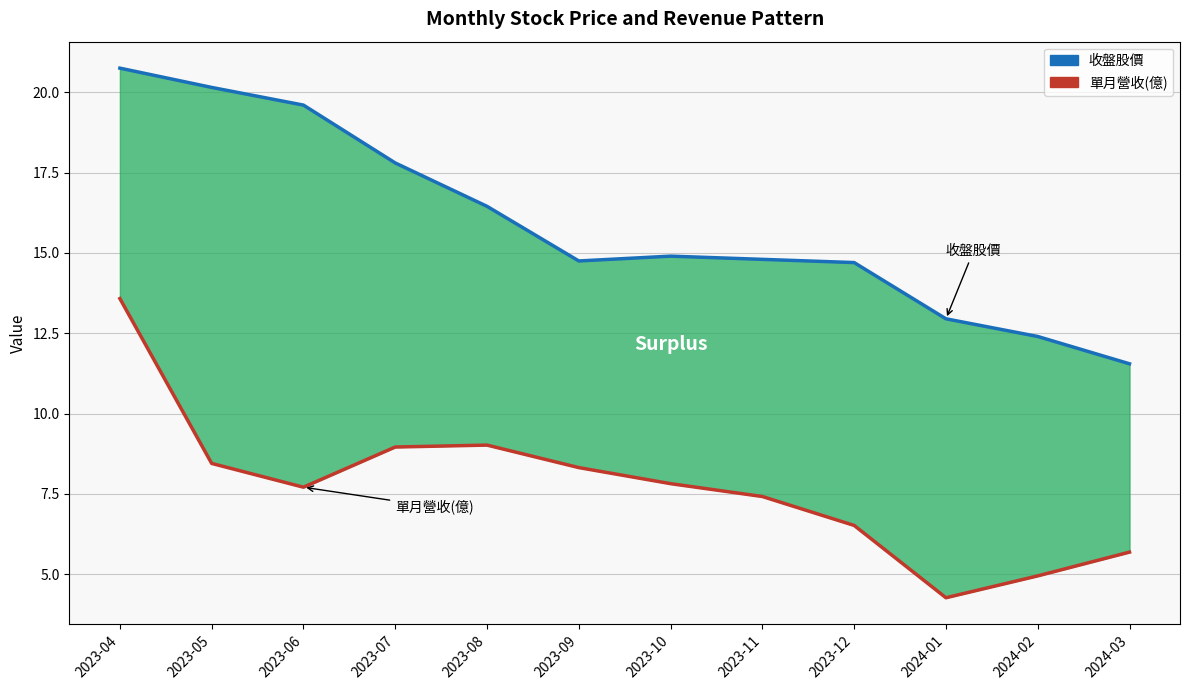

Reading right to left, extract all data points from this chart.

收盤股價: 11.6	12.4	12.9	14.7	14.8	14.9	14.8	16.4	17.8	19.6	20.1	20.8
單月營收(億): 5.7	5.0	4.3	6.5	7.4	7.8	8.3	9.0	9.0	7.7	8.4	13.6